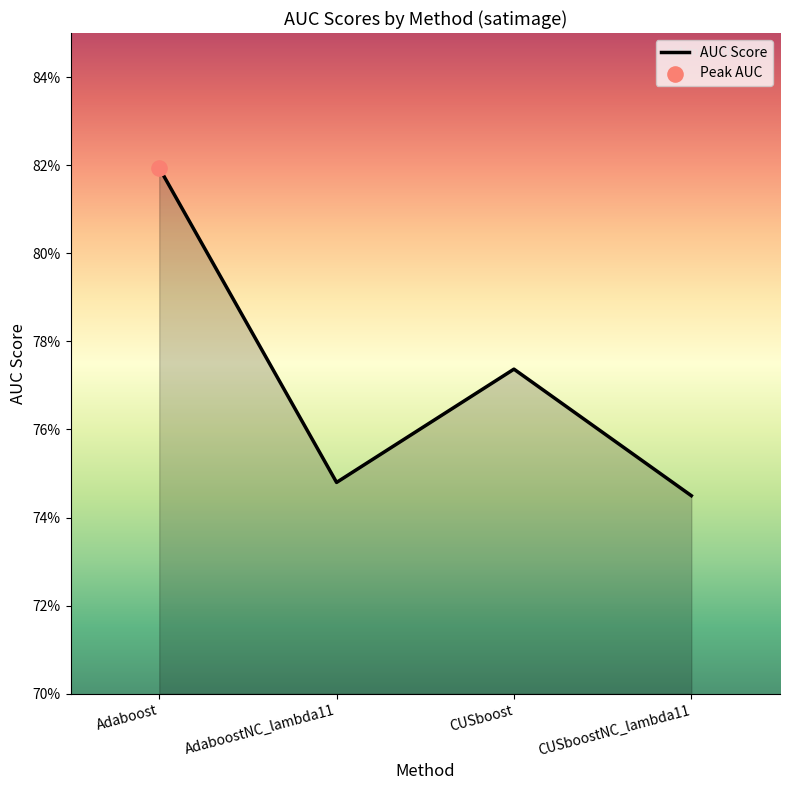

Which has a higher value, Adaboost or CUSboost?

Adaboost